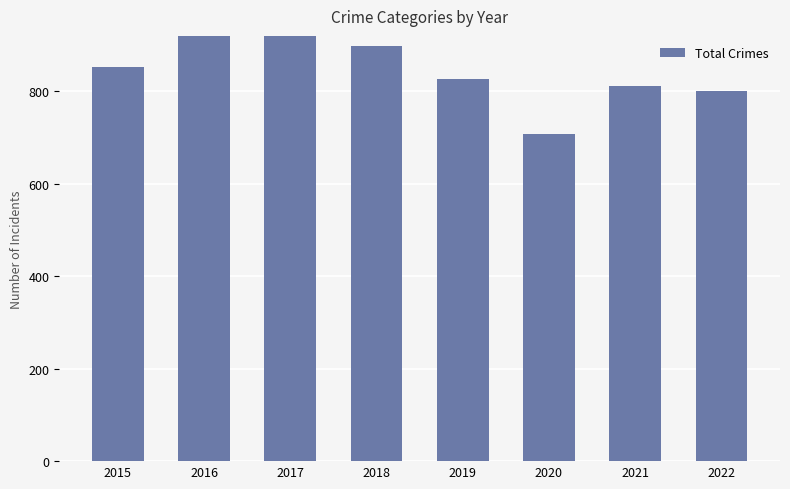

Reading left to right, transcribe all the data shown in this chart.

852	983	978	898	826	708	811	800